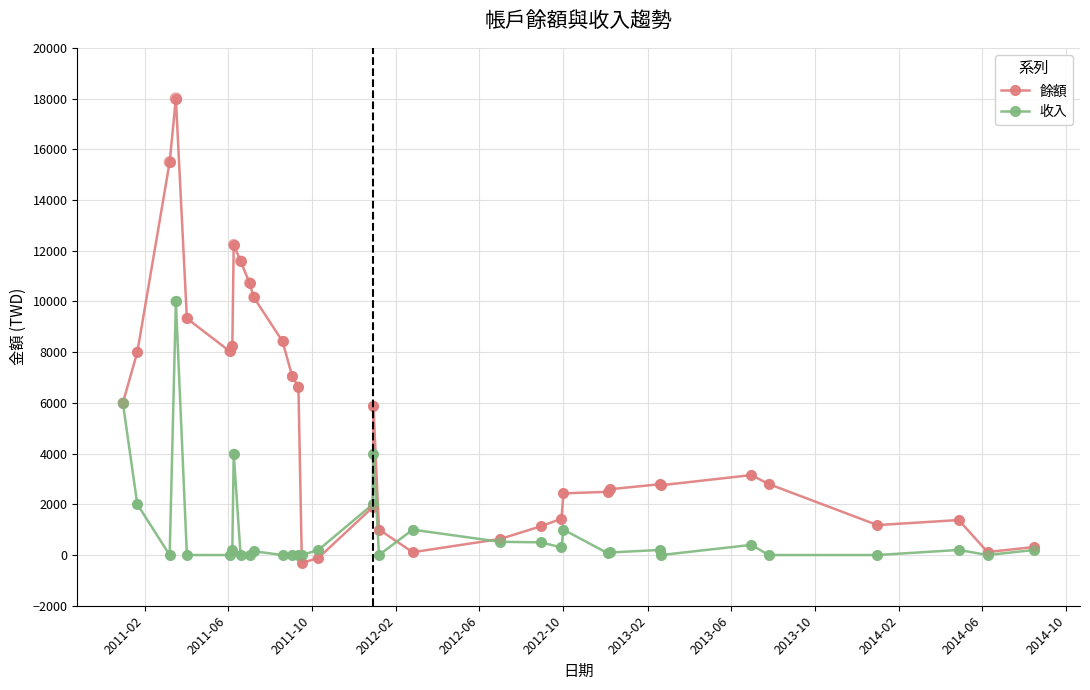

Which series has the largest total across all categories?

餘額